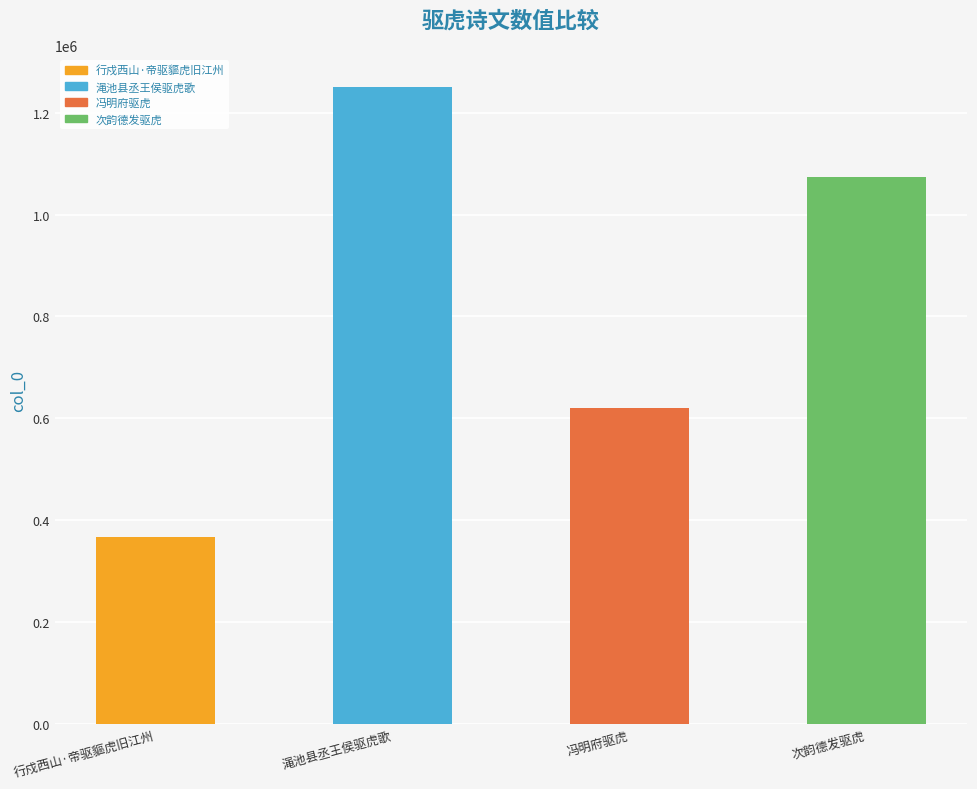

Between 行戍西山·帝驱貙虎旧江州 and 冯明府驱虎, which is larger?

冯明府驱虎